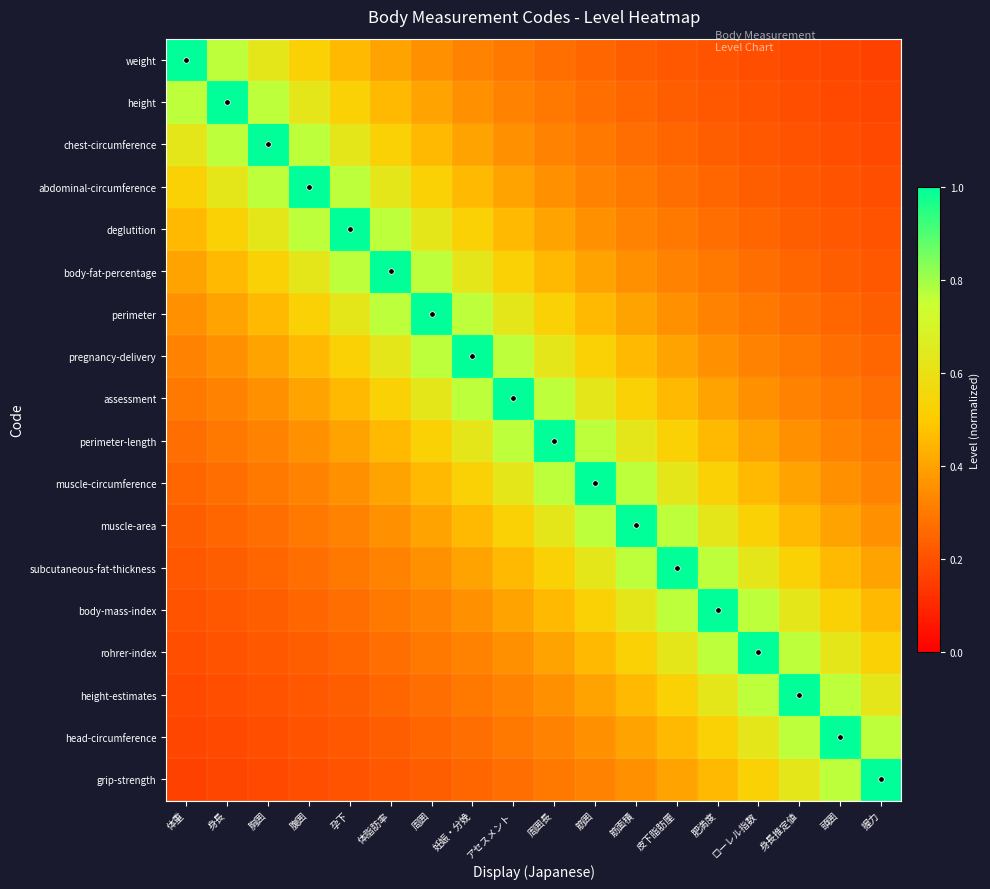

Reading right to left, list all the values displayed in this chart.

weight: 握力=0.2	頭囲=0.2	身長推定値=0.2	ローレル指数=0.2	肥満度=0.2	皮下脂肪厘=0.2	筋面積=0.2	筋囲=0.2	周囲長=0.3	アセスメント=0.3	妊娠・分娩=0.3	周囲=0.4	体脂肪率=0.4	孕下=0.5	腹囲=0.5	胸囲=0.6	身長=0.8	体重=1.0
height: 握力=0.2	頭囲=0.2	身長推定値=0.2	ローレル指数=0.2	肥満度=0.2	皮下脂肪厘=0.2	筋面積=0.2	筋囲=0.3	周囲長=0.3	アセスメント=0.3	妊娠・分娩=0.4	周囲=0.4	体脂肪率=0.5	孕下=0.5	腹囲=0.6	胸囲=0.8	身長=1.0	体重=0.8
chest-circumference: 握力=0.2	頭囲=0.2	身長推定値=0.2	ローレル指数=0.2	肥満度=0.2	皮下脂肪厘=0.2	筋面積=0.3	筋囲=0.3	周囲長=0.3	アセスメント=0.4	妊娠・分娩=0.4	周囲=0.5	体脂肪率=0.5	孕下=0.6	腹囲=0.8	胸囲=1.0	身長=0.8	体重=0.6
abdominal-circumference: 握力=0.2	頭囲=0.2	身長推定値=0.2	ローレル指数=0.2	肥満度=0.2	皮下脂肪厘=0.3	筋面積=0.3	筋囲=0.3	周囲長=0.4	アセスメント=0.4	妊娠・分娩=0.5	周囲=0.5	体脂肪率=0.6	孕下=0.8	腹囲=1.0	胸囲=0.8	身長=0.6	体重=0.5
deglutition: 握力=0.2	頭囲=0.2	身長推定値=0.2	ローレル指数=0.2	肥満度=0.3	皮下脂肪厘=0.3	筋面積=0.3	筋囲=0.4	周囲長=0.4	アセスメント=0.5	妊娠・分娩=0.5	周囲=0.6	体脂肪率=0.8	孕下=1.0	腹囲=0.8	胸囲=0.6	身長=0.5	体重=0.5
body-fat-percentage: 握力=0.2	頭囲=0.2	身長推定値=0.2	ローレル指数=0.3	肥満度=0.3	皮下脂肪厘=0.3	筋面積=0.4	筋囲=0.4	周囲長=0.5	アセスメント=0.5	妊娠・分娩=0.6	周囲=0.8	体脂肪率=1.0	孕下=0.8	腹囲=0.6	胸囲=0.5	身長=0.5	体重=0.4
perimeter: 握力=0.2	頭囲=0.2	身長推定値=0.3	ローレル指数=0.3	肥満度=0.3	皮下脂肪厘=0.4	筋面積=0.4	筋囲=0.5	周囲長=0.5	アセスメント=0.6	妊娠・分娩=0.8	周囲=1.0	体脂肪率=0.8	孕下=0.6	腹囲=0.5	胸囲=0.5	身長=0.4	体重=0.4
pregnancy-delivery: 握力=0.2	頭囲=0.3	身長推定値=0.3	ローレル指数=0.3	肥満度=0.4	皮下脂肪厘=0.4	筋面積=0.5	筋囲=0.5	周囲長=0.6	アセスメント=0.8	妊娠・分娩=1.0	周囲=0.8	体脂肪率=0.6	孕下=0.5	腹囲=0.5	胸囲=0.4	身長=0.4	体重=0.3
assessment: 握力=0.3	頭囲=0.3	身長推定値=0.3	ローレル指数=0.4	肥満度=0.4	皮下脂肪厘=0.5	筋面積=0.5	筋囲=0.6	周囲長=0.8	アセスメント=1.0	妊娠・分娩=0.8	周囲=0.6	体脂肪率=0.5	孕下=0.5	腹囲=0.4	胸囲=0.4	身長=0.3	体重=0.3
perimeter-length: 握力=0.3	頭囲=0.3	身長推定値=0.4	ローレル指数=0.4	肥満度=0.5	皮下脂肪厘=0.5	筋面積=0.6	筋囲=0.8	周囲長=1.0	アセスメント=0.8	妊娠・分娩=0.6	周囲=0.5	体脂肪率=0.5	孕下=0.4	腹囲=0.4	胸囲=0.3	身長=0.3	体重=0.3
muscle-circumference: 握力=0.3	頭囲=0.4	身長推定値=0.4	ローレル指数=0.5	肥満度=0.5	皮下脂肪厘=0.6	筋面積=0.8	筋囲=1.0	周囲長=0.8	アセスメント=0.6	妊娠・分娩=0.5	周囲=0.5	体脂肪率=0.4	孕下=0.4	腹囲=0.3	胸囲=0.3	身長=0.3	体重=0.2
muscle-area: 握力=0.4	頭囲=0.4	身長推定値=0.5	ローレル指数=0.5	肥満度=0.6	皮下脂肪厘=0.8	筋面積=1.0	筋囲=0.8	周囲長=0.6	アセスメント=0.5	妊娠・分娩=0.5	周囲=0.4	体脂肪率=0.4	孕下=0.3	腹囲=0.3	胸囲=0.3	身長=0.2	体重=0.2
subcutaneous-fat-thickness: 握力=0.4	頭囲=0.5	身長推定値=0.5	ローレル指数=0.6	肥満度=0.8	皮下脂肪厘=1.0	筋面積=0.8	筋囲=0.6	周囲長=0.5	アセスメント=0.5	妊娠・分娩=0.4	周囲=0.4	体脂肪率=0.3	孕下=0.3	腹囲=0.3	胸囲=0.2	身長=0.2	体重=0.2
body-mass-index: 握力=0.5	頭囲=0.5	身長推定値=0.6	ローレル指数=0.8	肥満度=1.0	皮下脂肪厘=0.8	筋面積=0.6	筋囲=0.5	周囲長=0.5	アセスメント=0.4	妊娠・分娩=0.4	周囲=0.3	体脂肪率=0.3	孕下=0.3	腹囲=0.2	胸囲=0.2	身長=0.2	体重=0.2
rohrer-index: 握力=0.5	頭囲=0.6	身長推定値=0.8	ローレル指数=1.0	肥満度=0.8	皮下脂肪厘=0.6	筋面積=0.5	筋囲=0.5	周囲長=0.4	アセスメント=0.4	妊娠・分娩=0.3	周囲=0.3	体脂肪率=0.3	孕下=0.2	腹囲=0.2	胸囲=0.2	身長=0.2	体重=0.2
height-estimates: 握力=0.6	頭囲=0.8	身長推定値=1.0	ローレル指数=0.8	肥満度=0.6	皮下脂肪厘=0.5	筋面積=0.5	筋囲=0.4	周囲長=0.4	アセスメント=0.3	妊娠・分娩=0.3	周囲=0.3	体脂肪率=0.2	孕下=0.2	腹囲=0.2	胸囲=0.2	身長=0.2	体重=0.2
head-circumference: 握力=0.8	頭囲=1.0	身長推定値=0.8	ローレル指数=0.6	肥満度=0.5	皮下脂肪厘=0.5	筋面積=0.4	筋囲=0.4	周囲長=0.3	アセスメント=0.3	妊娠・分娩=0.3	周囲=0.2	体脂肪率=0.2	孕下=0.2	腹囲=0.2	胸囲=0.2	身長=0.2	体重=0.2
grip-strength: 握力=1.0	頭囲=0.8	身長推定値=0.6	ローレル指数=0.5	肥満度=0.5	皮下脂肪厘=0.4	筋面積=0.4	筋囲=0.3	周囲長=0.3	アセスメント=0.3	妊娠・分娩=0.2	周囲=0.2	体脂肪率=0.2	孕下=0.2	腹囲=0.2	胸囲=0.2	身長=0.2	体重=0.2